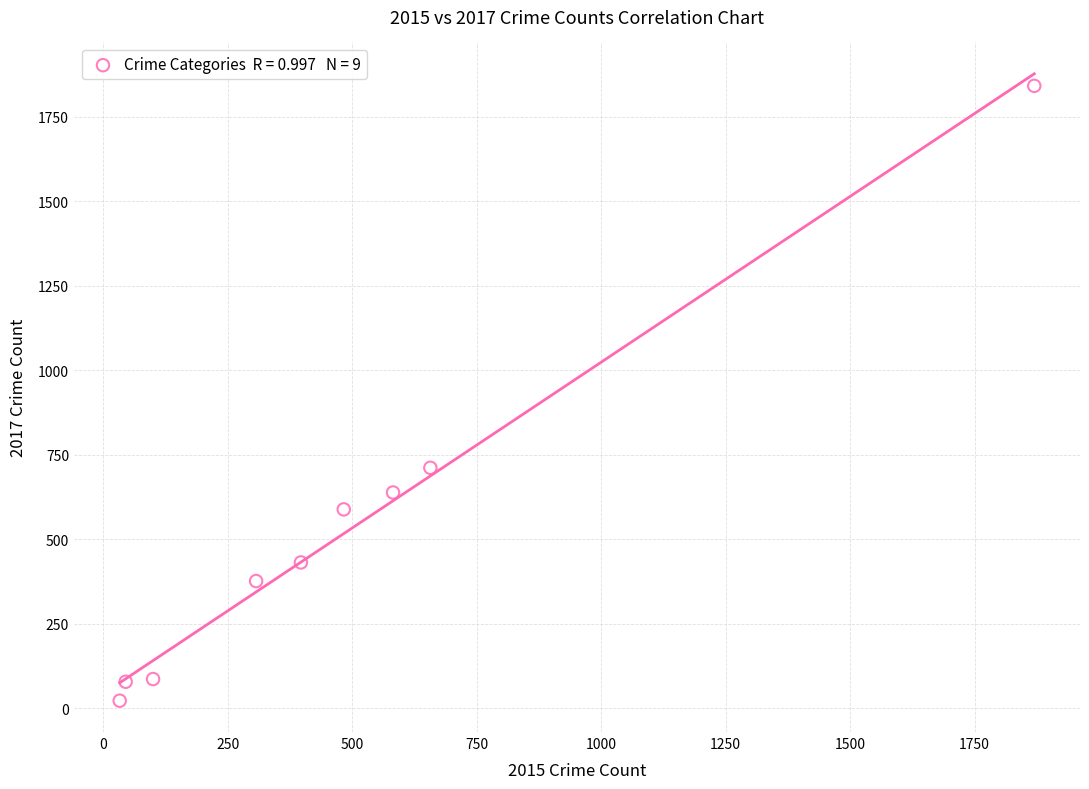

What is the range of Y values (max minus min)?

1819